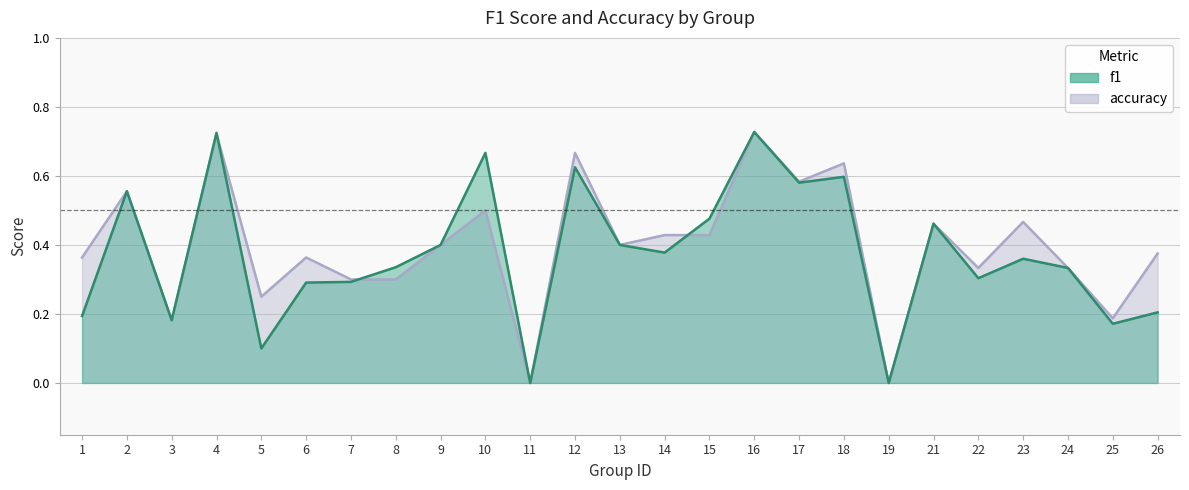

At which category is the sum across all series the highest?

16